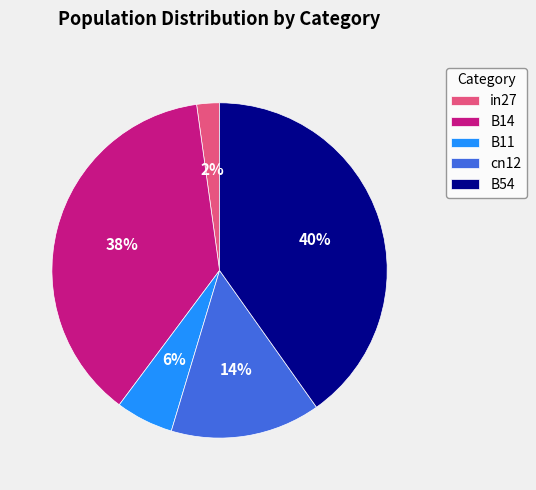

Rank the categories by value from lowest to highest.

in27, B11, cn12, B14, B54